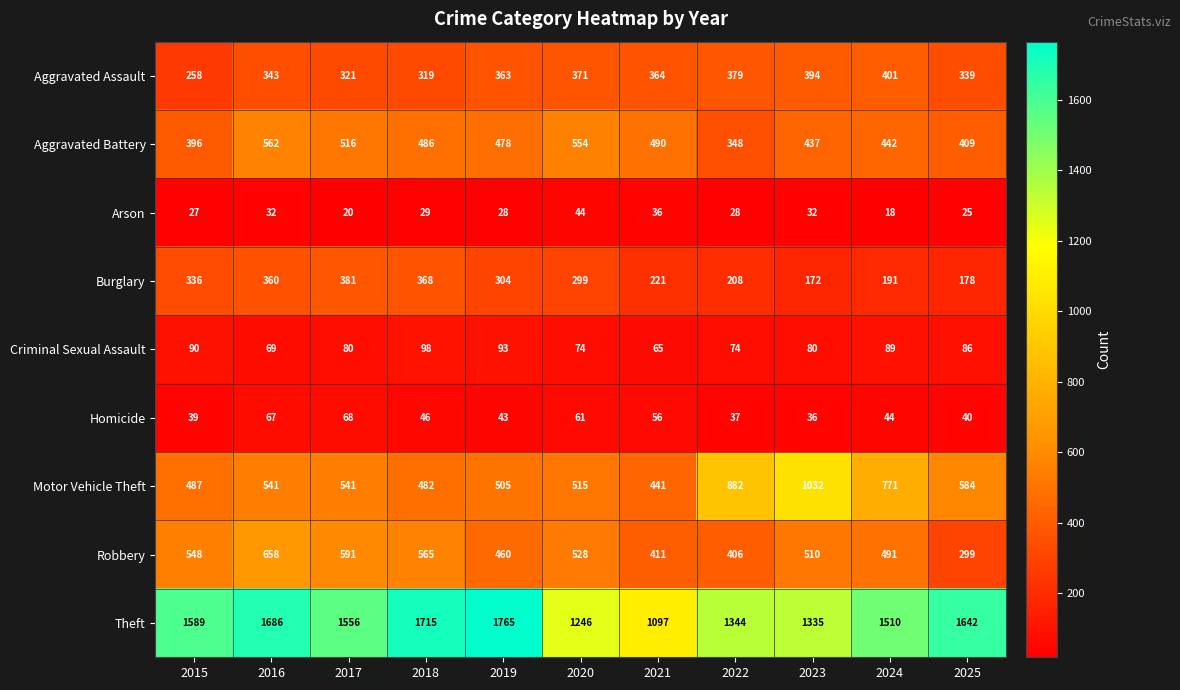

At which label is Aggravated Assault closest to 329?

2017